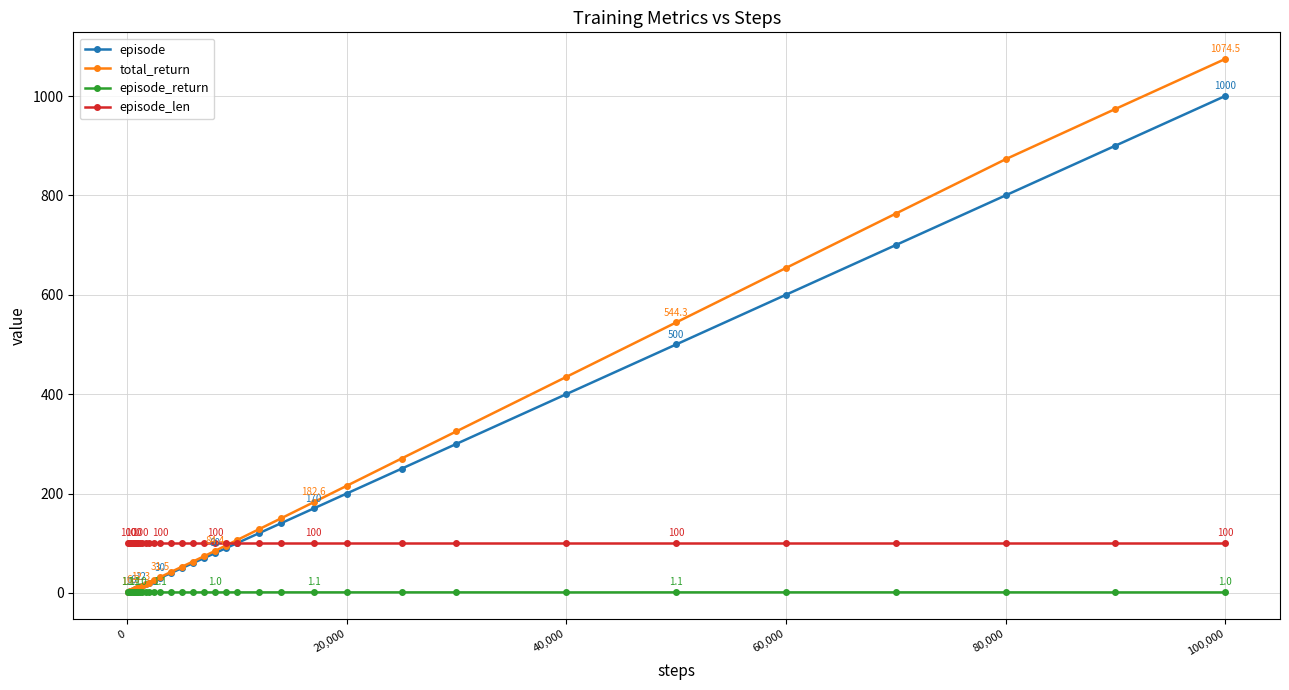

List the series in order of their peak value, highest first.

total_return, episode, episode_len, episode_return